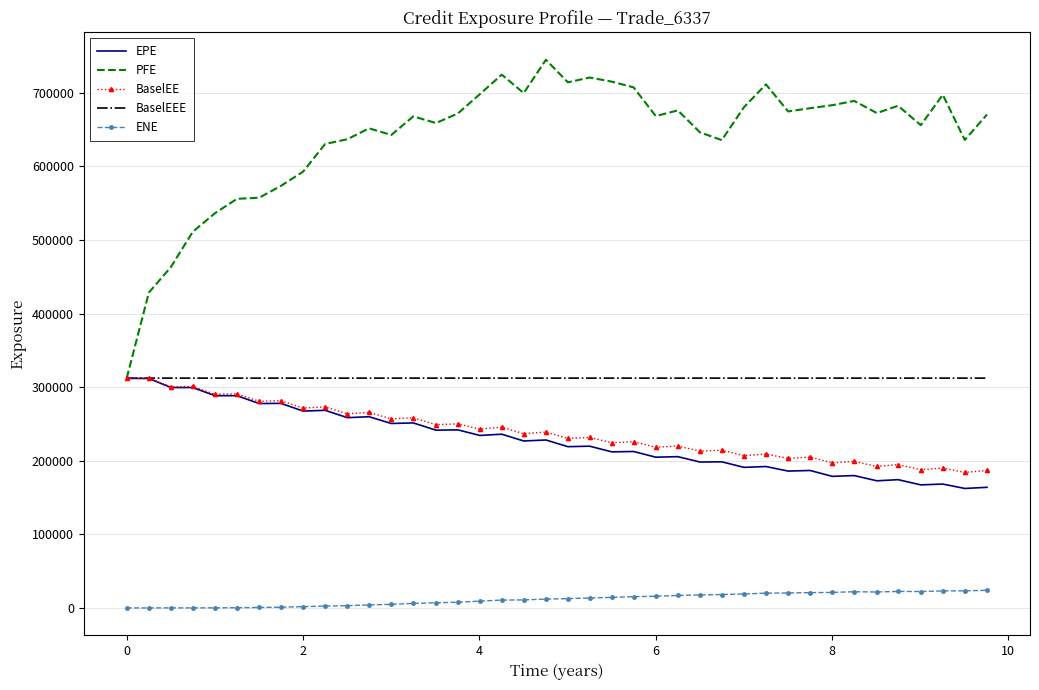

What is the maximum value for BaselEE?

312344.0